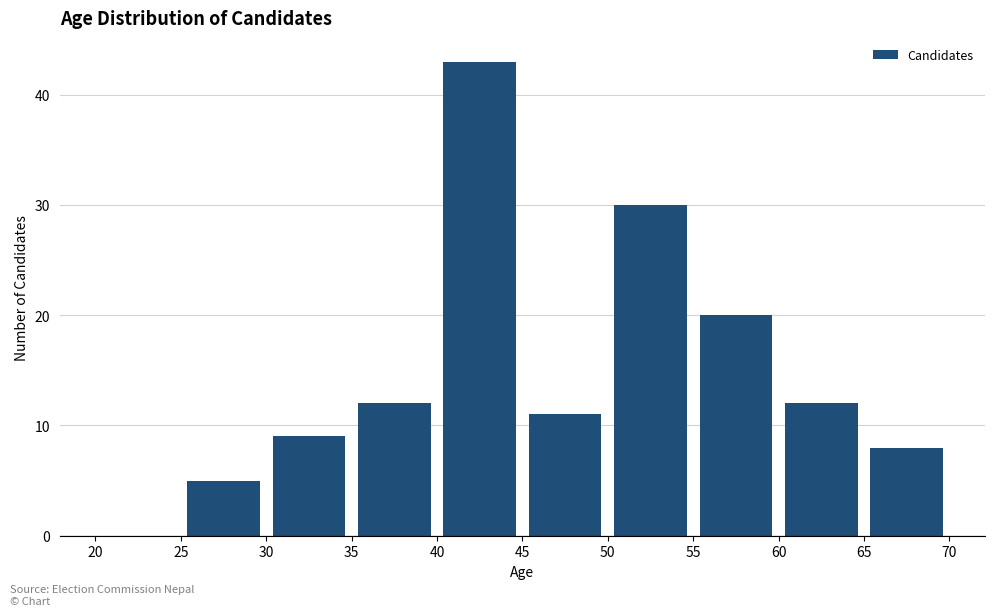

Reading left to right, transcribe this chart: for each bar, give the range it covers on the x-axis and its height. The values are not printed on the chart, so give them approximately, as read against the axis.

20 to 25: 0
25 to 30: 5
30 to 35: 9
35 to 40: 12
40 to 45: 43
45 to 50: 11
50 to 55: 30
55 to 60: 20
60 to 65: 12
65 to 70: 8